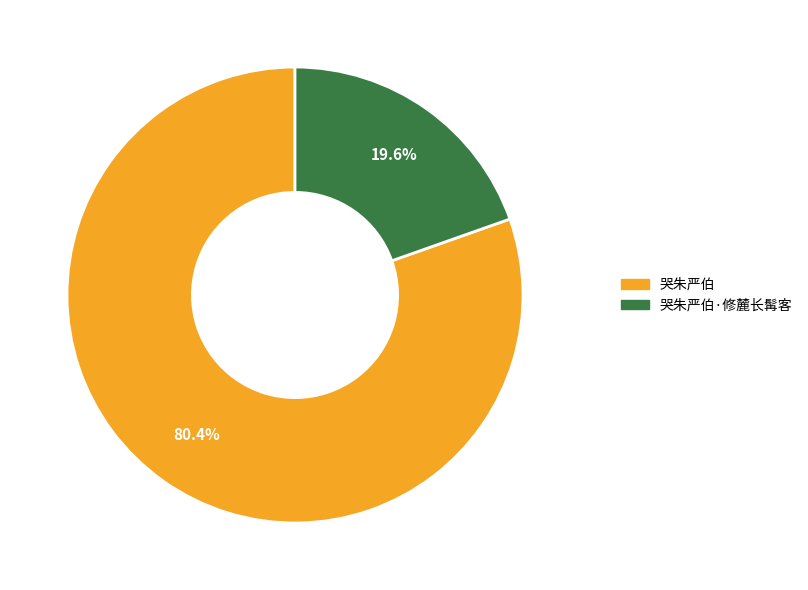

The 哭朱严伯 slice represents 87% of the pie. True or false?

False